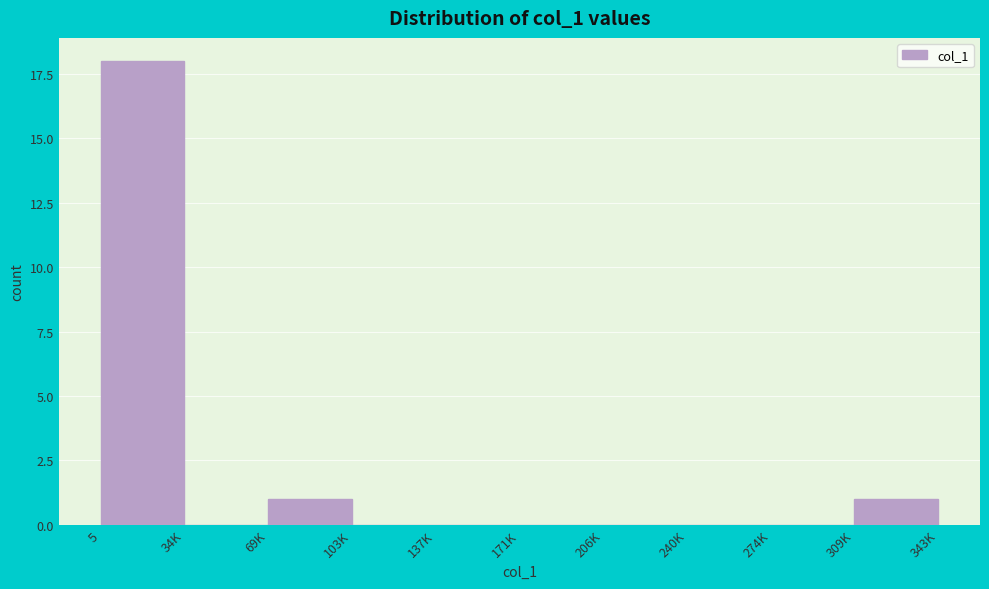

Reading right to left, what are all the values shown in this chart?

309K=1	274K=0	240K=0	206K=0	171K=0	137K=0	103K=0	69K=1	34K=0	5=18